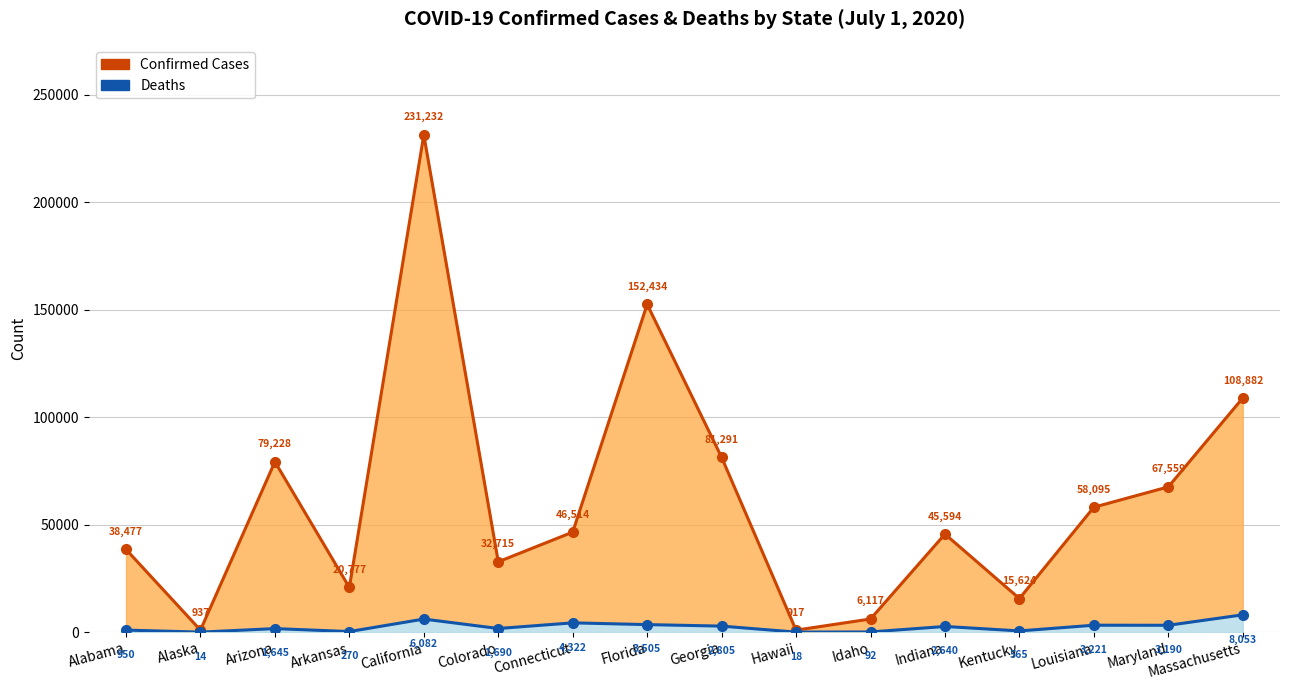

The Deaths series shows 5673 at Connecticut. True or false?

False